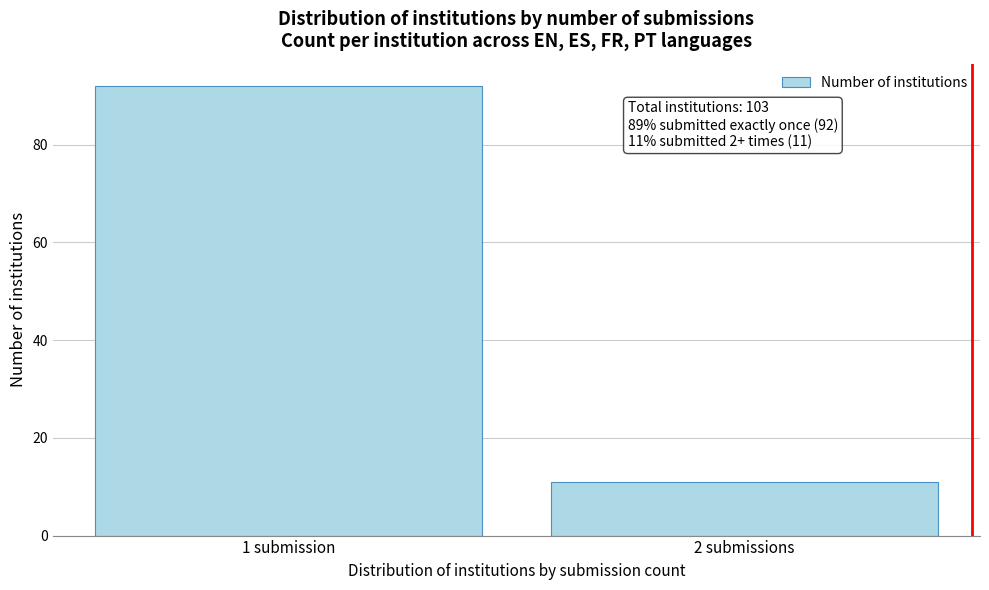

Reading left to right, extract all data points from this chart.

92	11